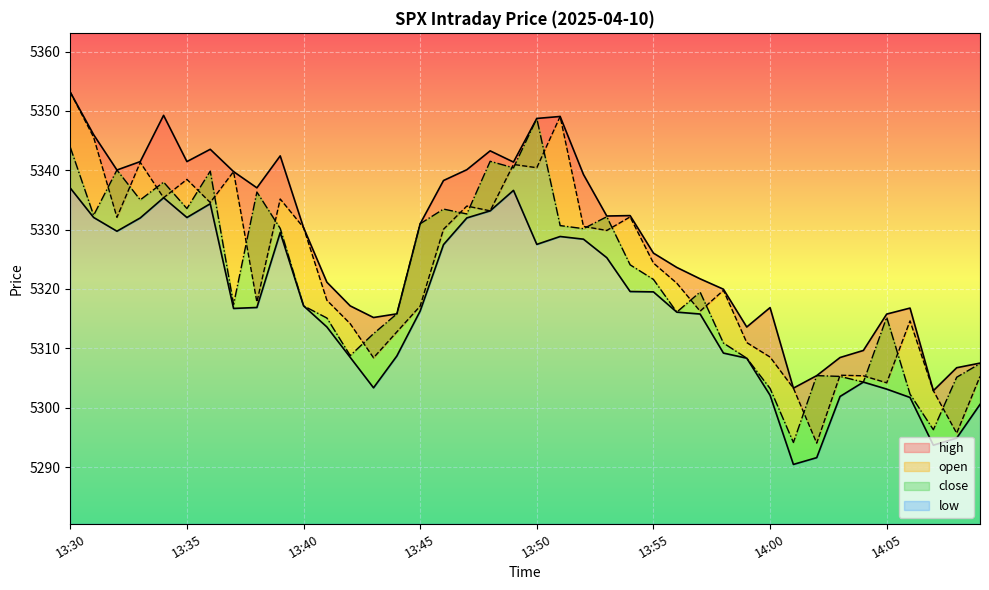

What are all the series names shown in the legend?

high, open, close, low